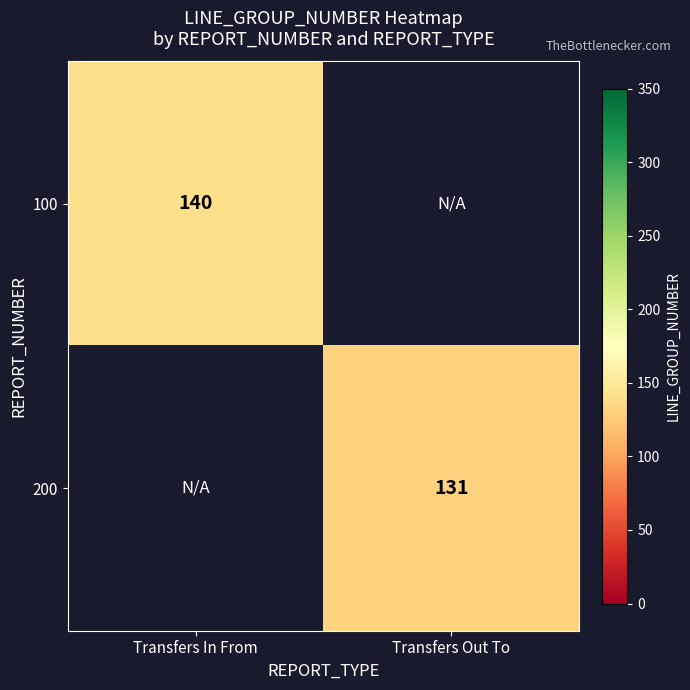

True or false: 200 has a value of 215 at Transfers Out To.

False